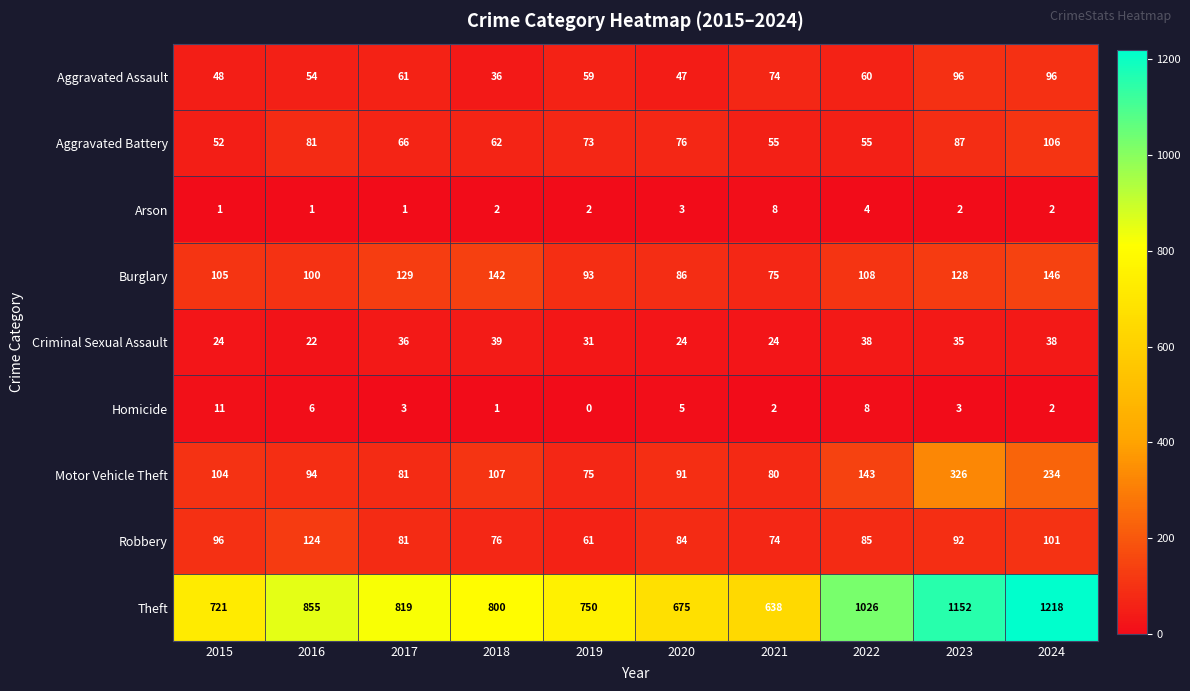

What is the maximum value shown in the chart?

1218